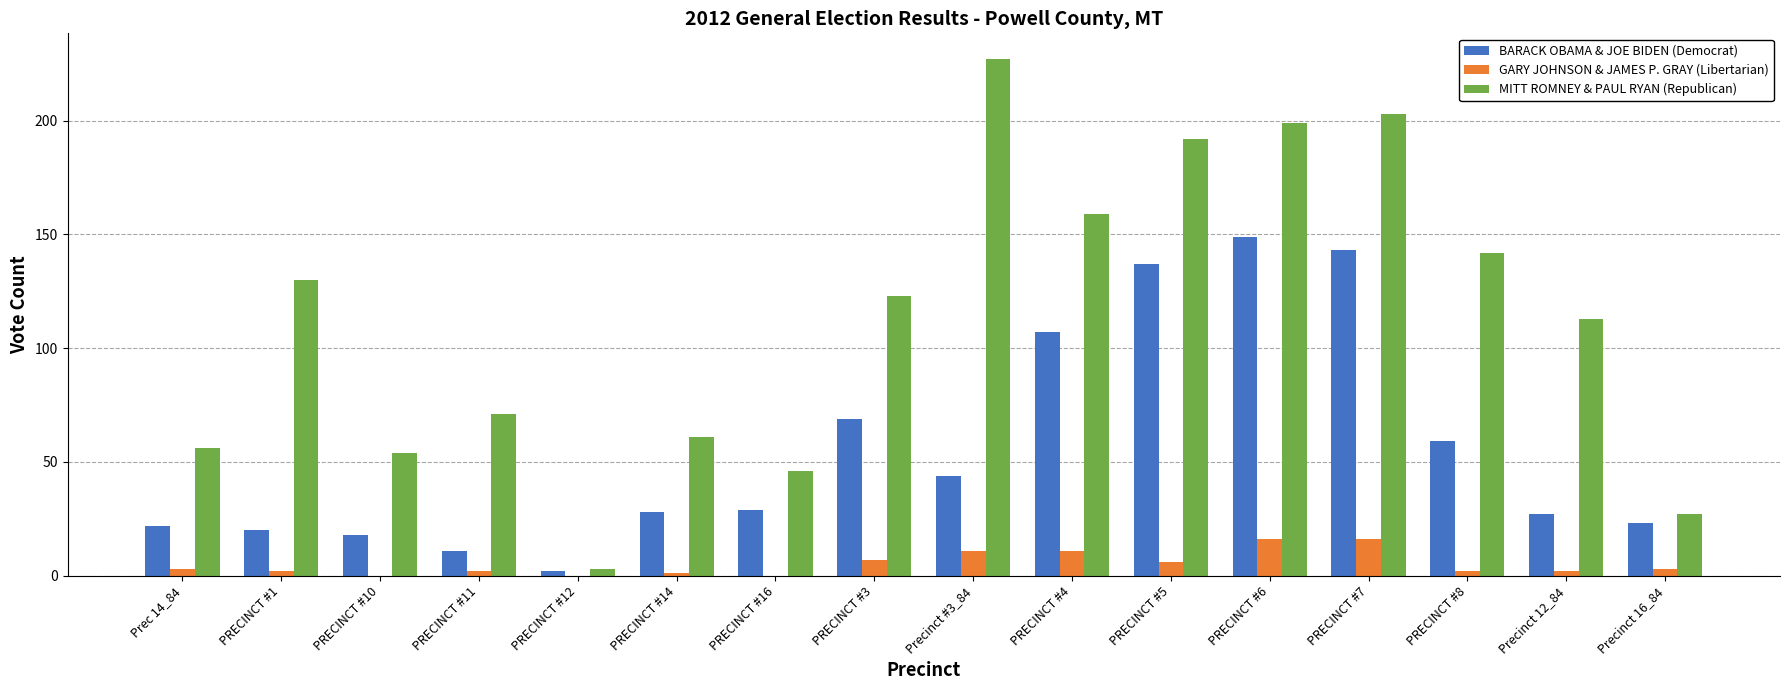

Which series has the largest range (max minus min)?

MITT ROMNEY & PAUL RYAN (Republican)